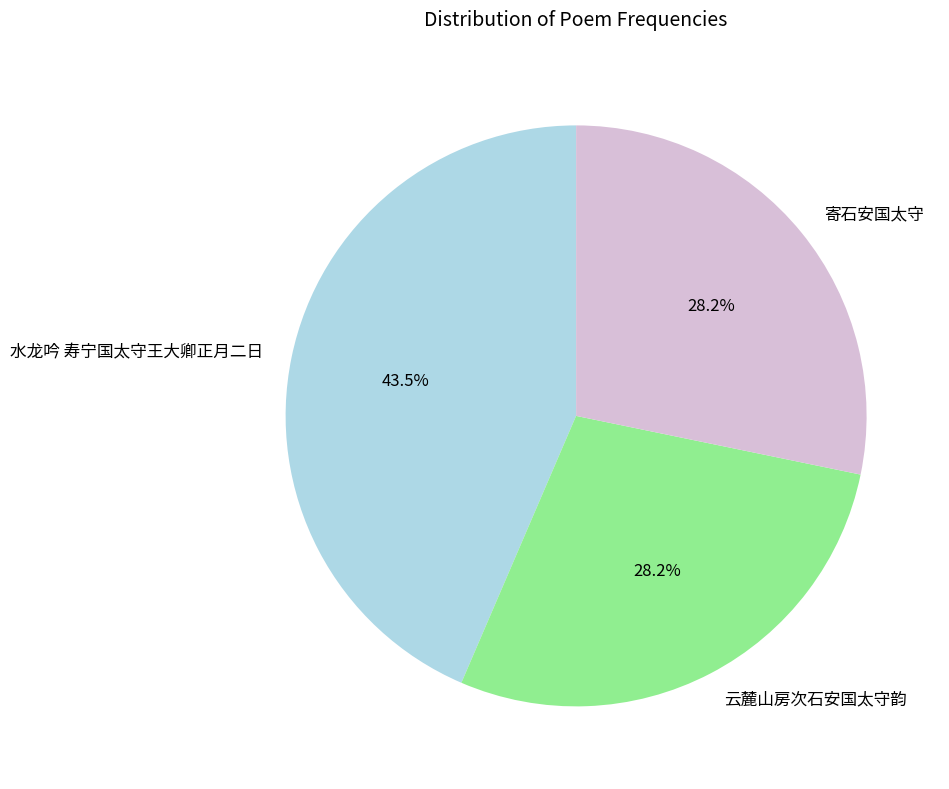

True or false: 云麓山房次石安国太守韵 accounts for 28% of the total.

True